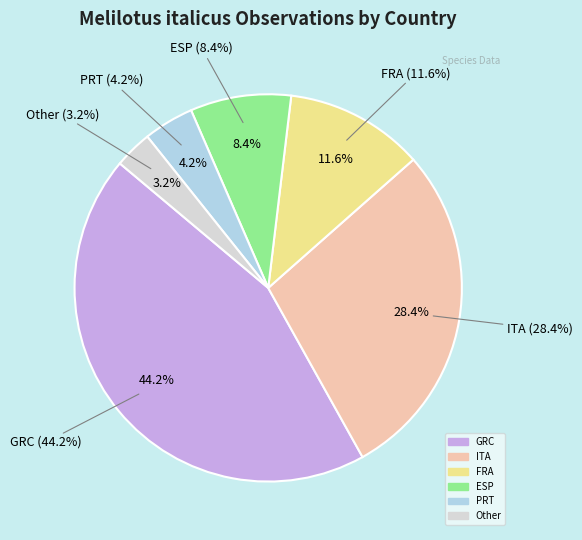

Between FRA and ESP, which is larger?

FRA